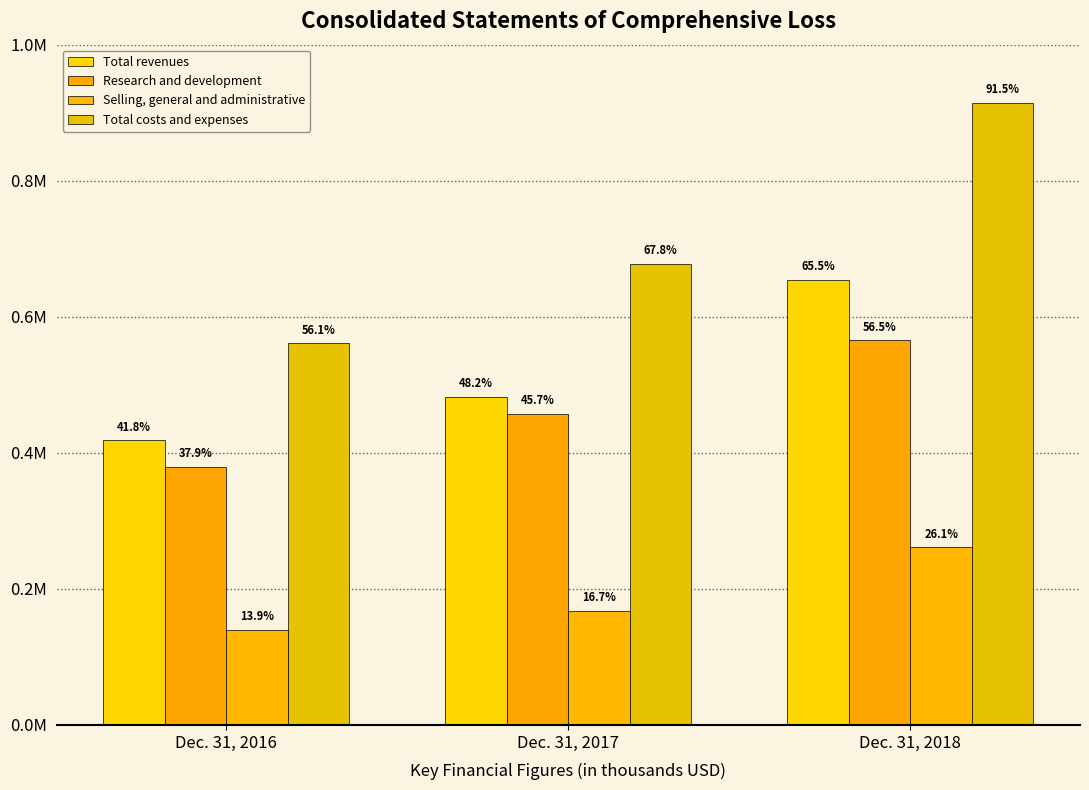

At which label does Research and development first exceed 456700?

Dec. 31, 2018